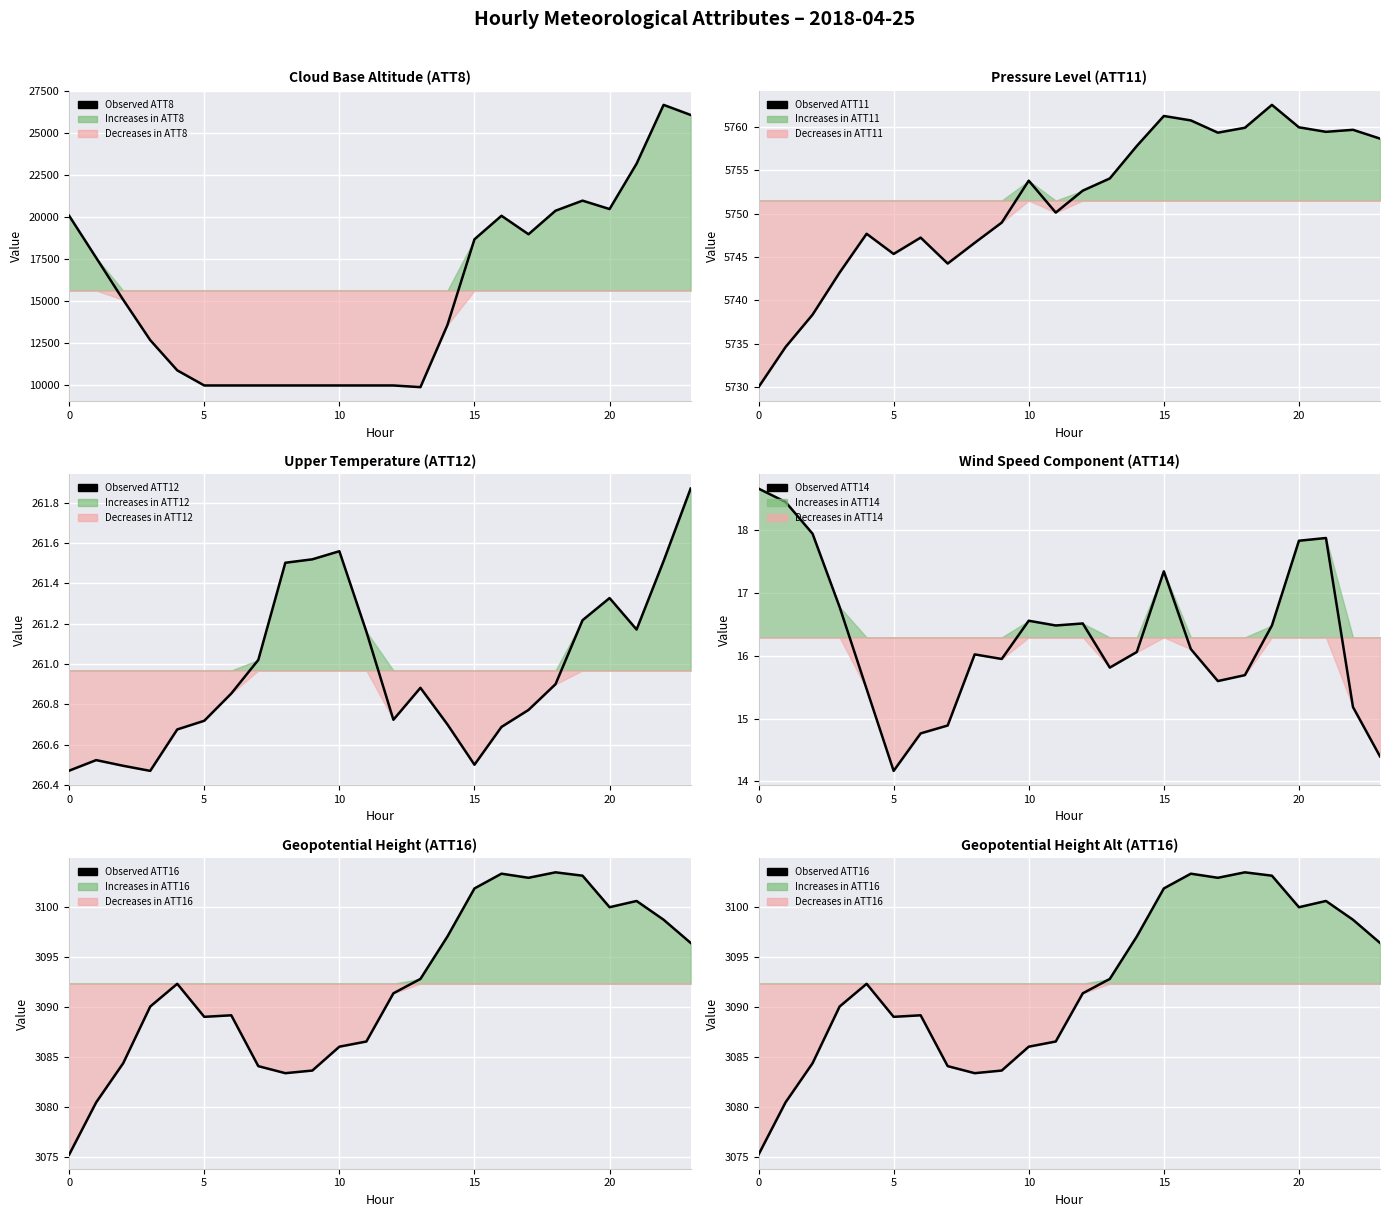

At which category is the sum across all series the highest?

22